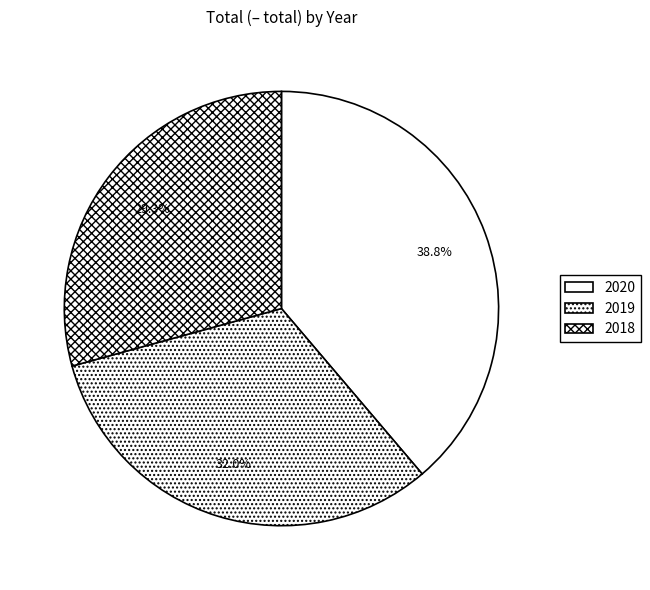

What percentage is NOT represented by 2020?

61.2%